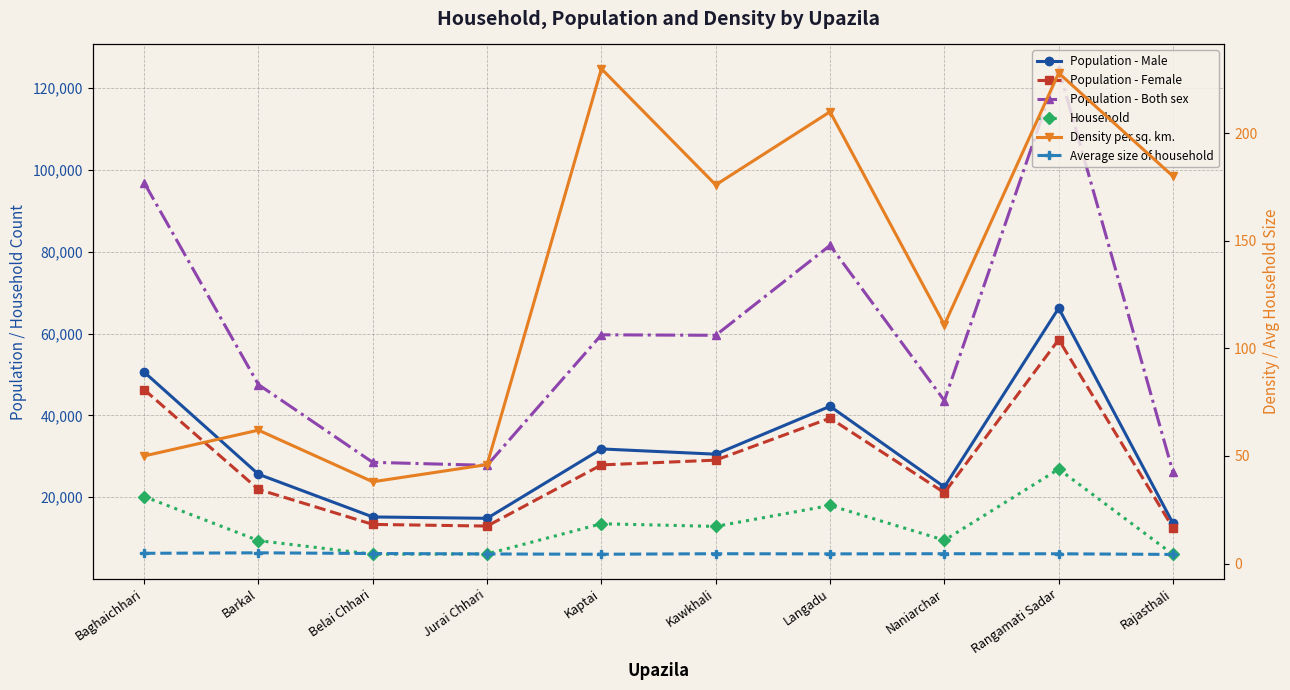

At which category is the sum across all series the highest?

Rangamati Sadar